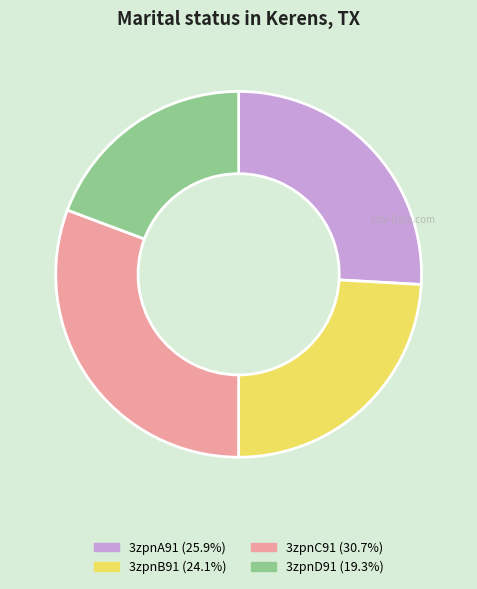

Rank the categories by value from highest to lowest.

3zpnC91, 3zpnA91, 3zpnB91, 3zpnD91